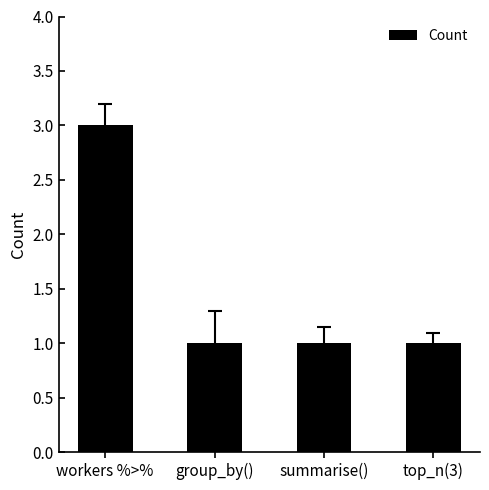

True or false: the data shows 3 at workers %>%.

True